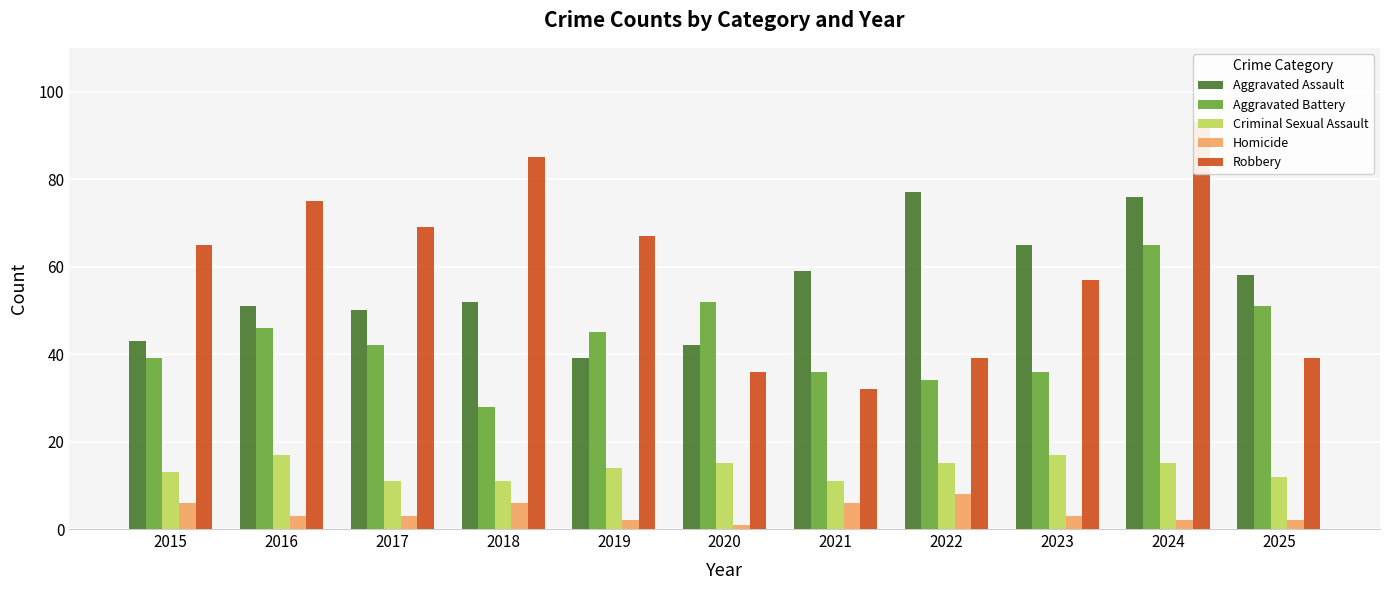

What is the total value across all series at 2023?

178